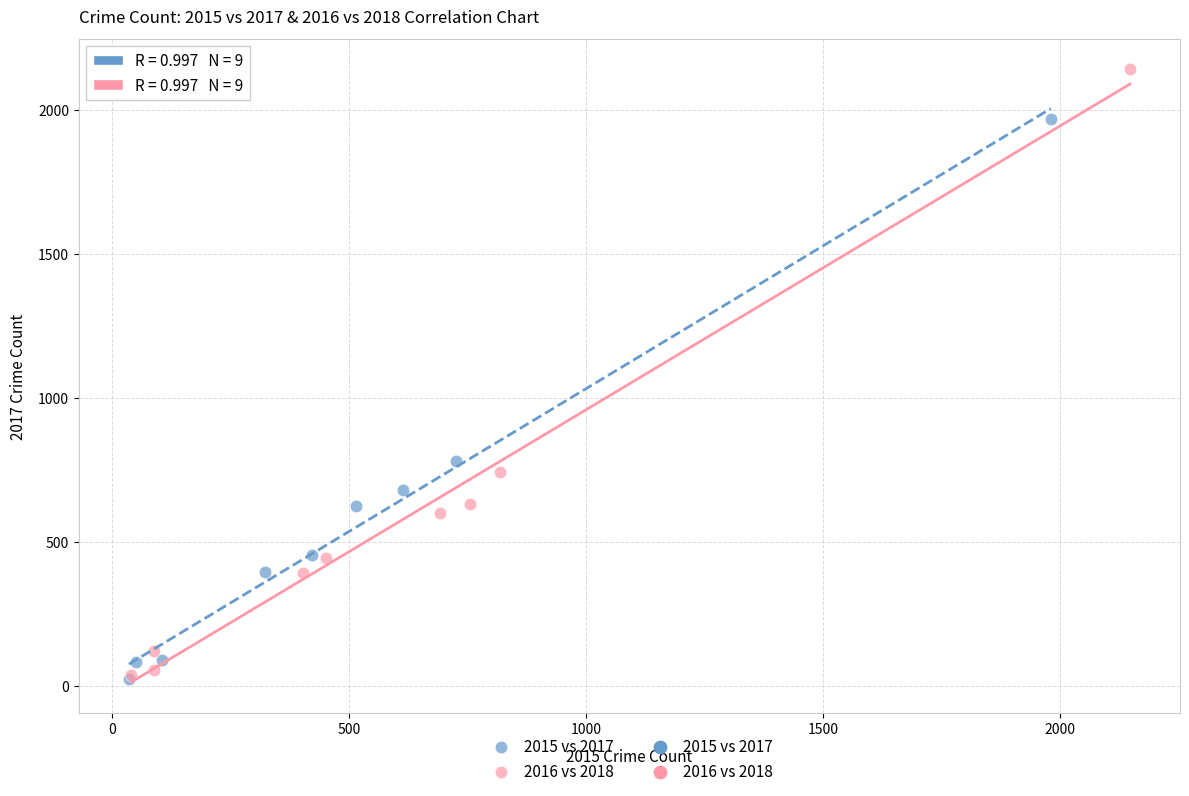

Which series has the largest Y range (max minus min)?

2016 vs 2018